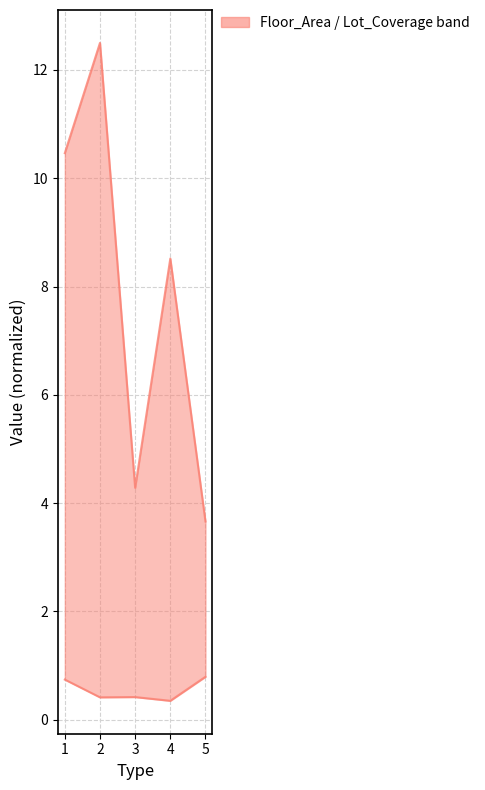

What is the value of the Floor_Area (upper) point at the 5th from the left?

3.7